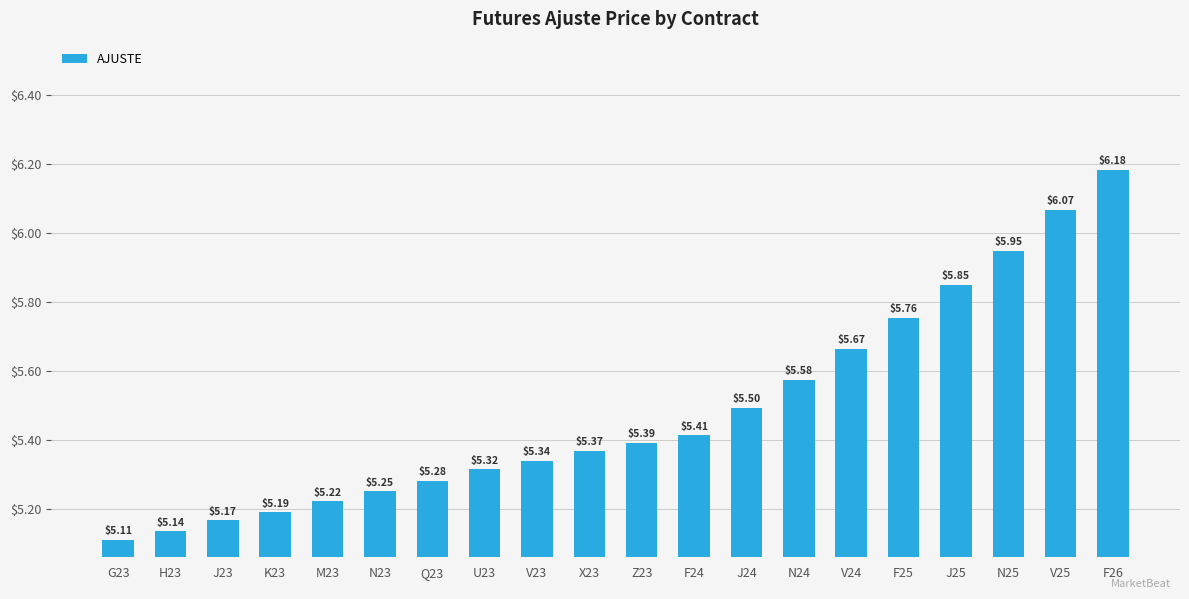

List the labels in order of value, largest first.

F26, V25, N25, J25, F25, V24, N24, J24, F24, Z23, X23, V23, U23, Q23, N23, M23, K23, J23, H23, G23